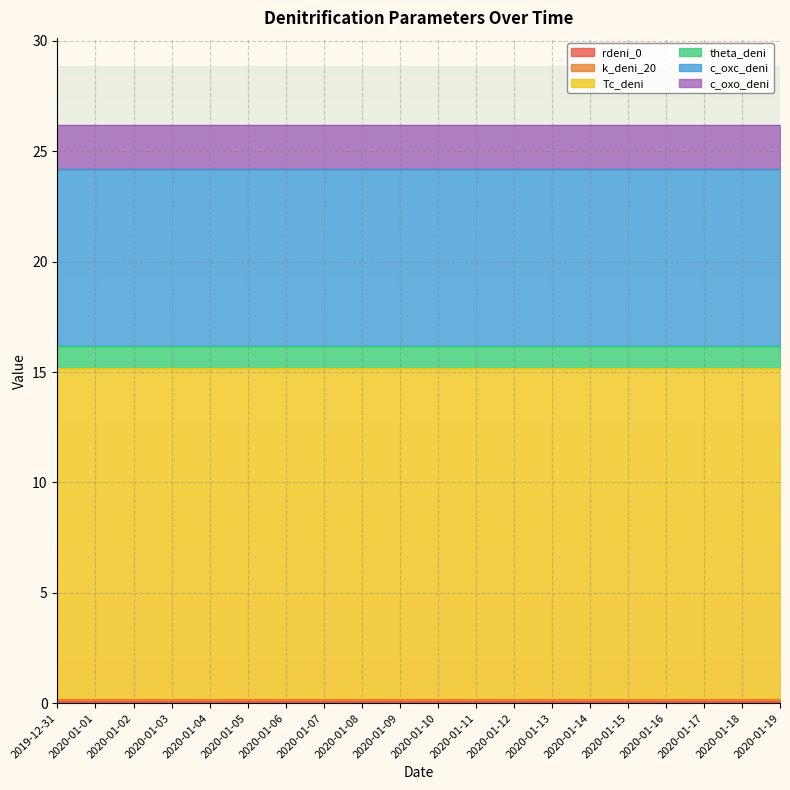

Is it true that Tc_deni equals 15.0 at 2020-01-11?

True